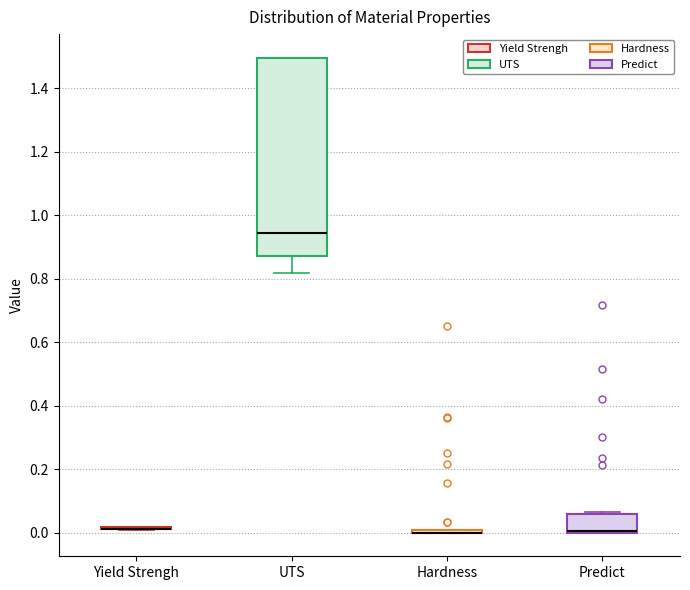

Reading left to right, transcribe this box plot: for each box, give where its median line is, the range the box spans, and where its two whiskers end, as read against the y-axis. The values are not printed on the chart, so give them approximately, as read against the axis.

Yield Strengh: box collapsed to a line at 0.02, whiskers 0.00 to 0.02
UTS: median 0.94, box 0.88 to 1.50, whiskers 0.82 to 1.50
Hardness: box collapsed to a line at 0.00, whiskers 0.00 to 0.00
Predict: median 0.00 (drawn on the box's lower edge), box 0.00 to 0.06, whiskers 0.00 to 0.06 (just above the box's upper edge)